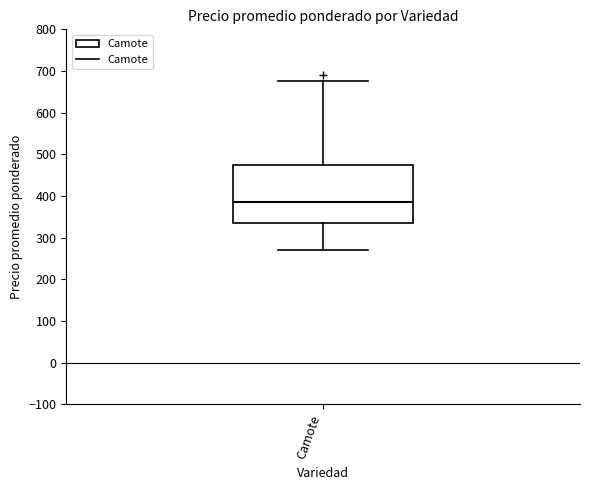

Read this box plot against the y-axis: the position of the median line, the range covered by the box, and the ends of both whiskers. The values are not printed on the chart, so give them approximately, as read against the axis.

median 390, box 340 to 480, whiskers 270 to 680